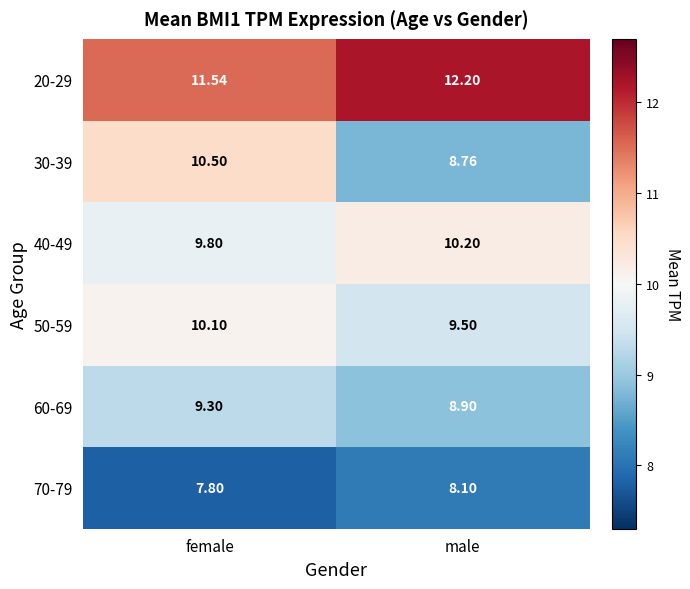

At which label does 40-49 reach its peak?

male